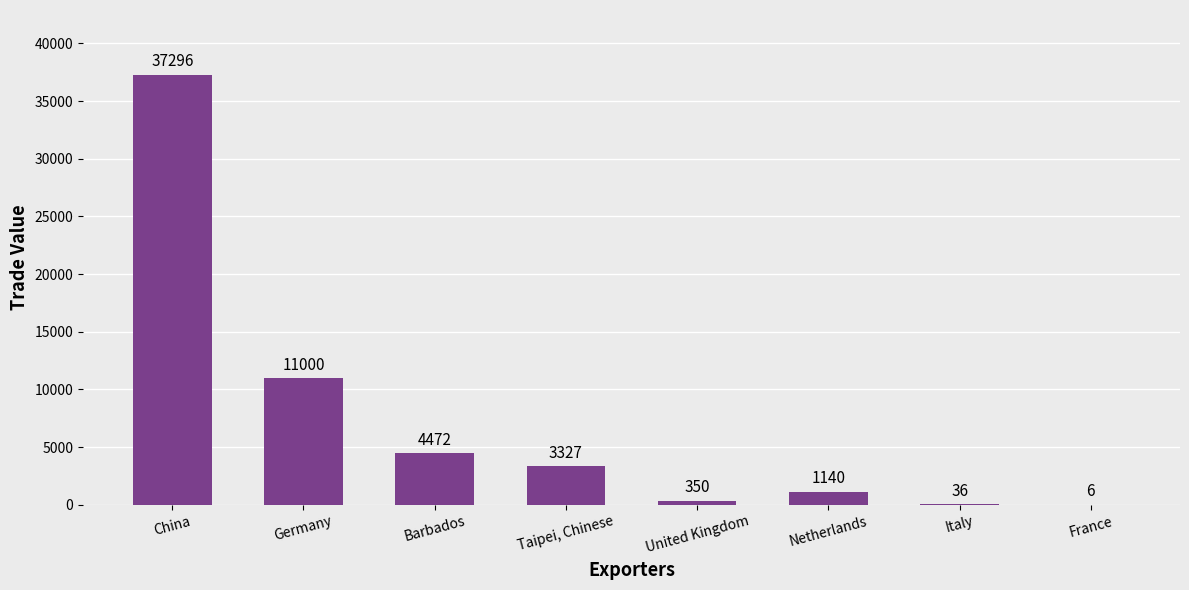

Approximately how many times larger is the value at Netherlands compared to France?

190.0